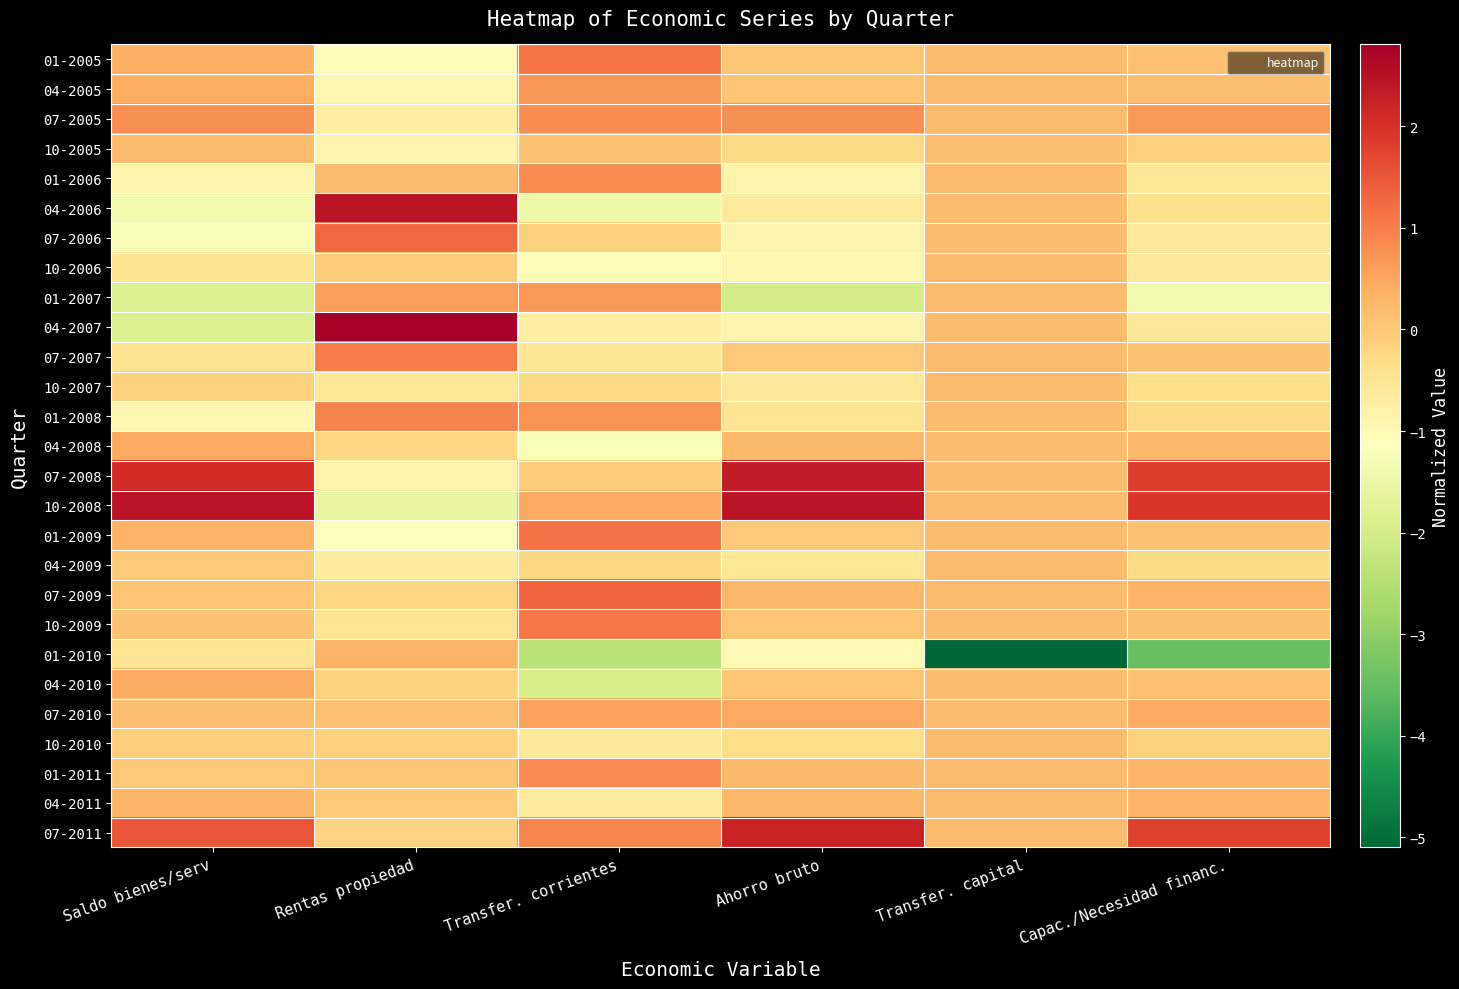

At which category is the sum across all series the highest?

Rentas propiedad